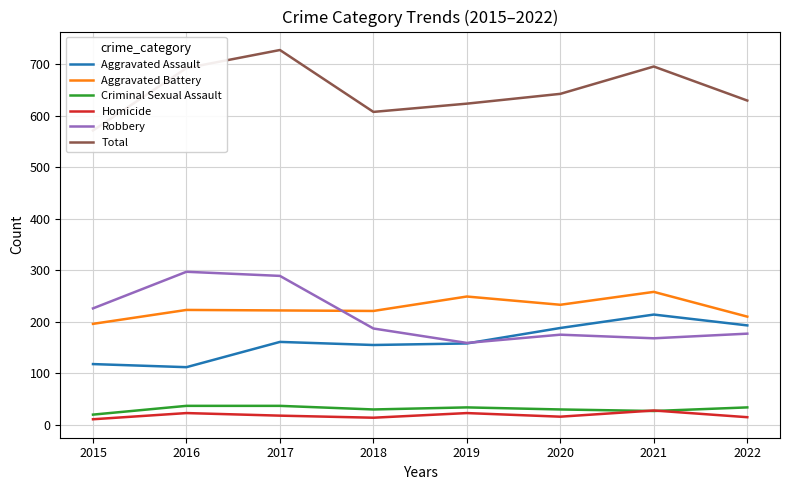

Where is the first local maximum for Criminal Sexual Assault?

2019